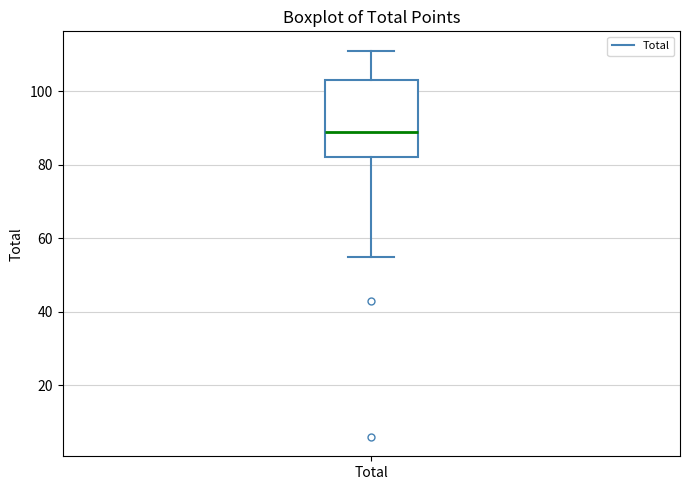

Transcribe this box plot: give where the median line is, the range the box spans, and where the two whiskers end, as read against the y-axis. The values are not printed on the chart, so give them approximately, as read against the axis.

median 90, box 82 to 104, whiskers 56 to 112